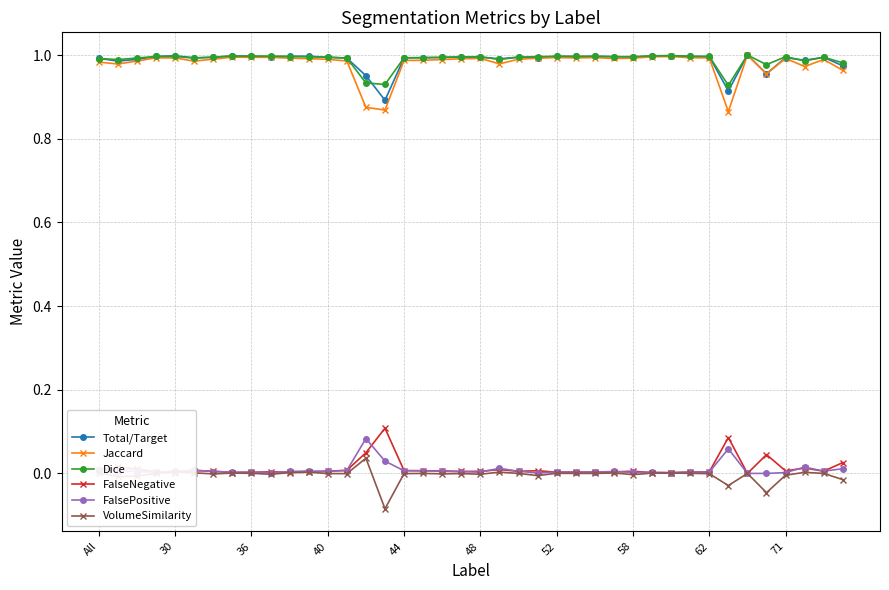

What are all the series names shown in the legend?

Total/Target, Jaccard, Dice, FalseNegative, FalsePositive, VolumeSimilarity